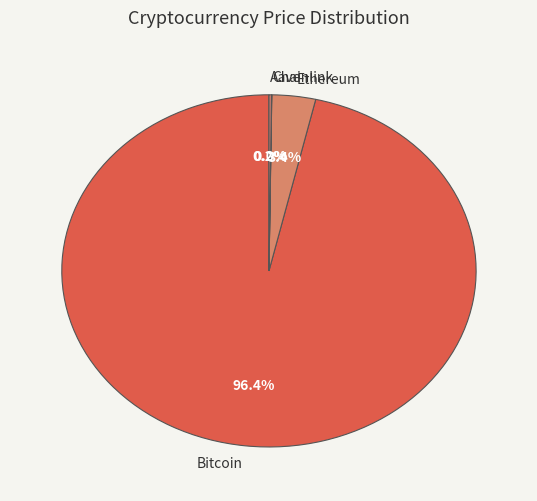

What percentage is NOT represented by Bitcoin?

3.6%